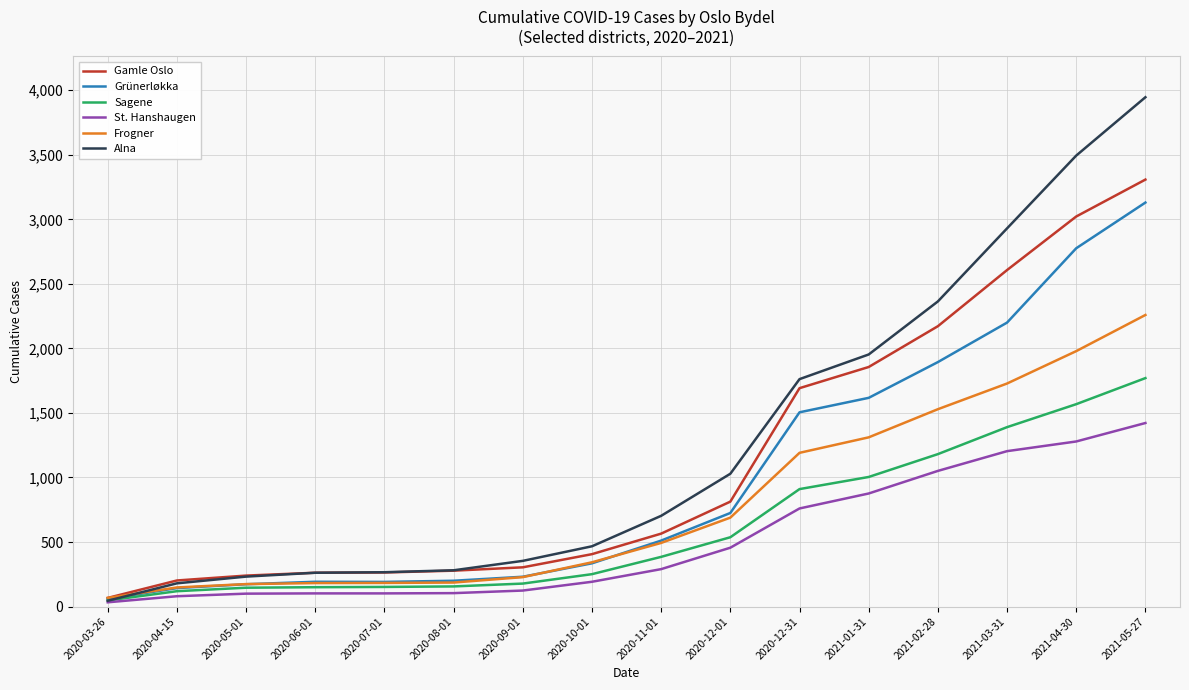

Is the value of Frogner at 2021-05-27 greater than the value of Grünerløkka at 2021-05-27?

No